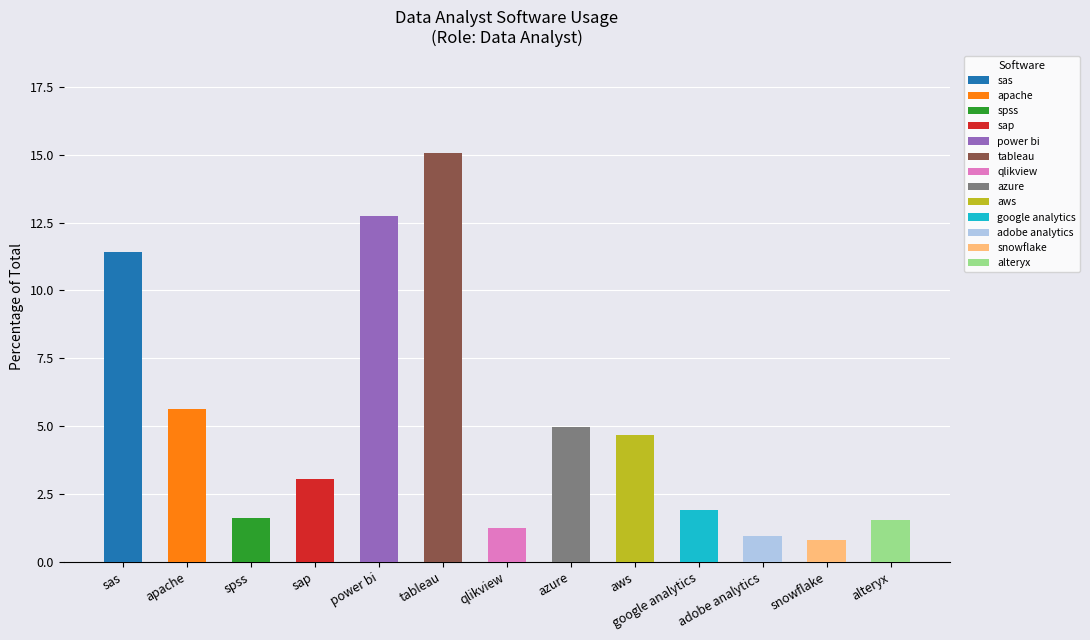

Reading left to right, what are all the values shown in this chart?

sas=11.4	apache=5.6	spss=1.6	sap=3.0	power bi=12.8	tableau=15.1	qlikview=1.3	azure=5.0	aws=4.7	google analytics=1.9	adobe analytics=1.0	snowflake=0.8	alteryx=1.6